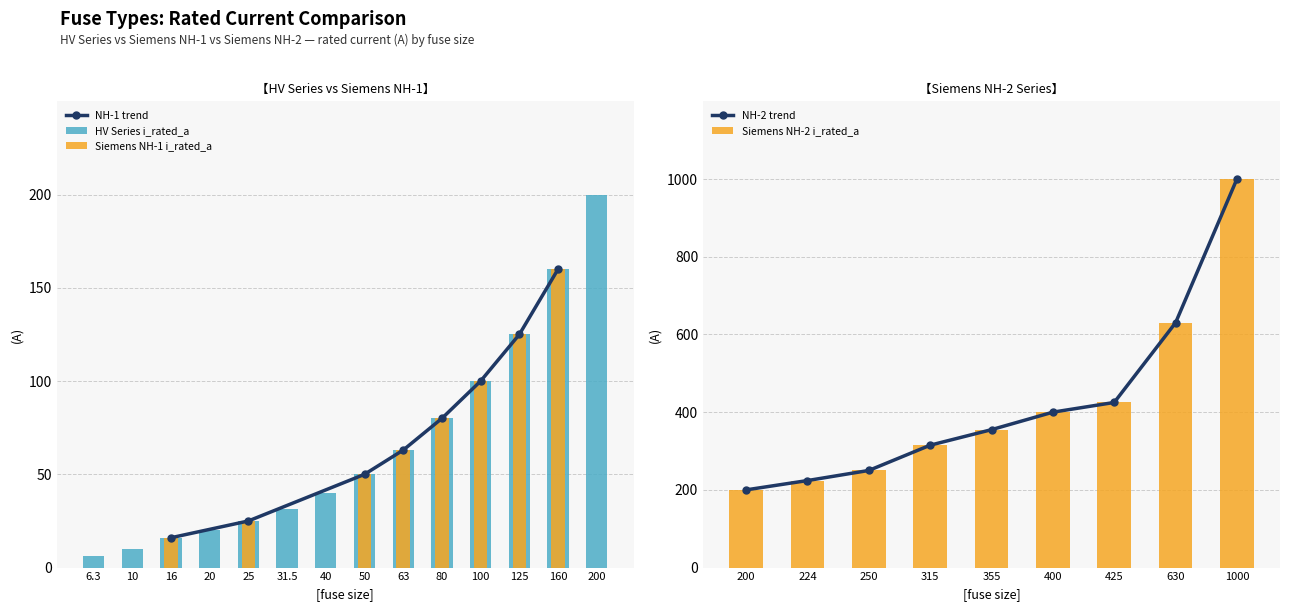

Rank the categories by Siemens NH-2 i_rated_a value from lowest to highest.

200, 224, 250, 315, 355, 400, 425, 630, 1000